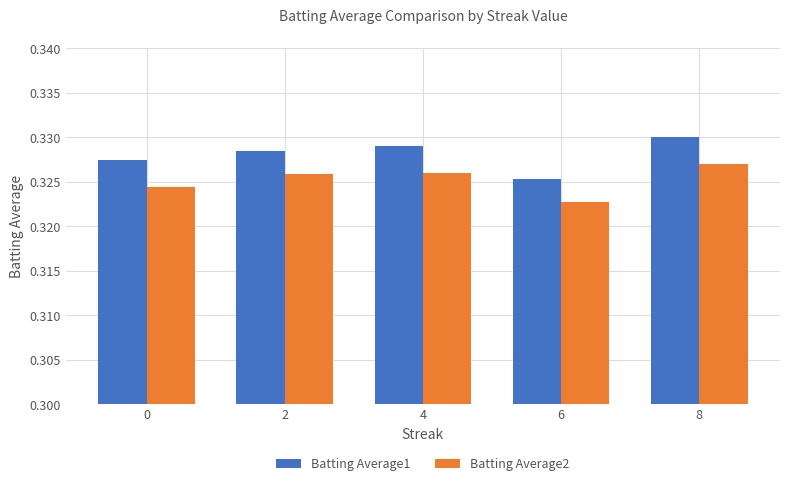

Which category has the highest value in the Batting Average1 series?

8